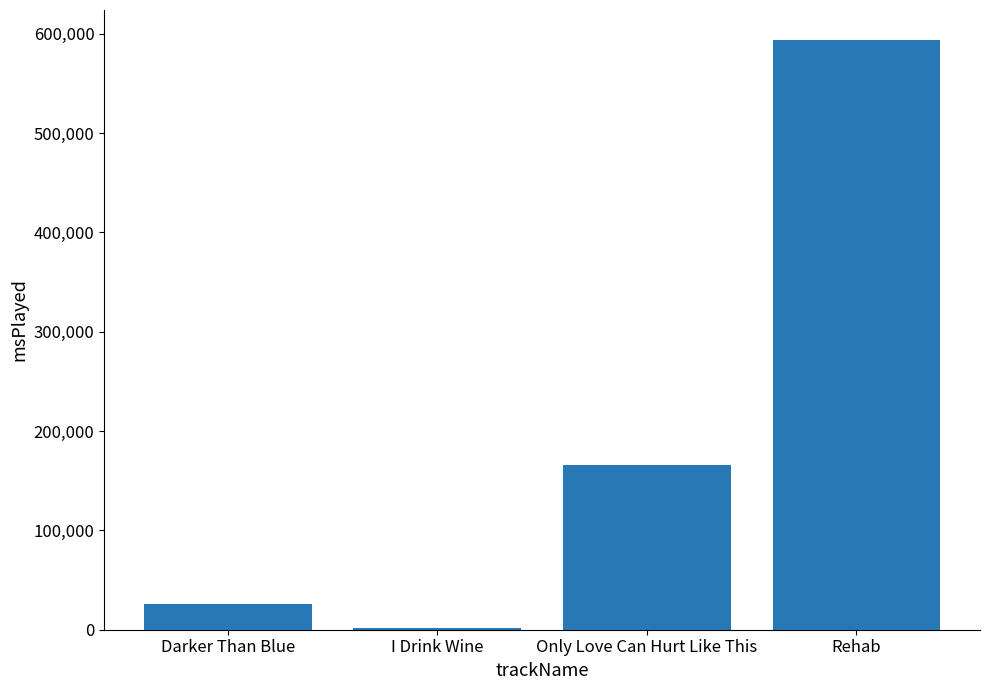

How many series are shown in this chart?

1